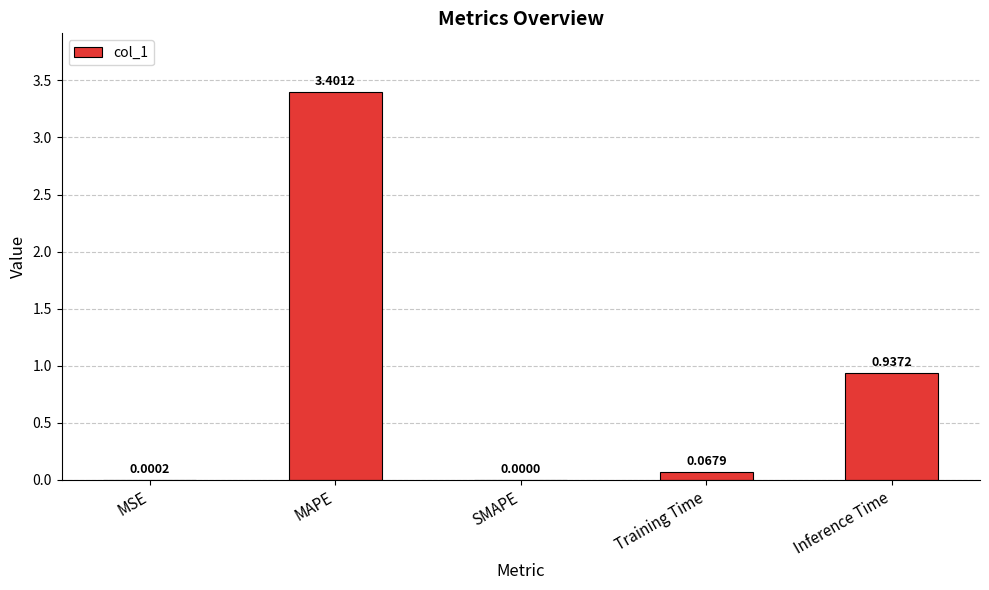

Count the number of categories in the chart.

5